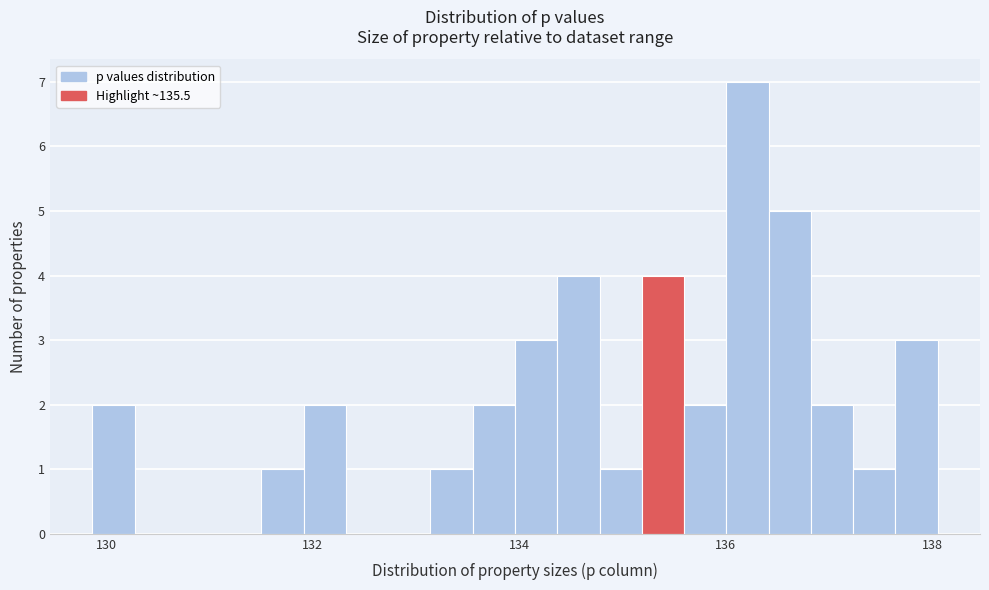

Around what value on the x-axis is the tallest bar? Give the approximate position of its centre, as read against the axis.

136.2